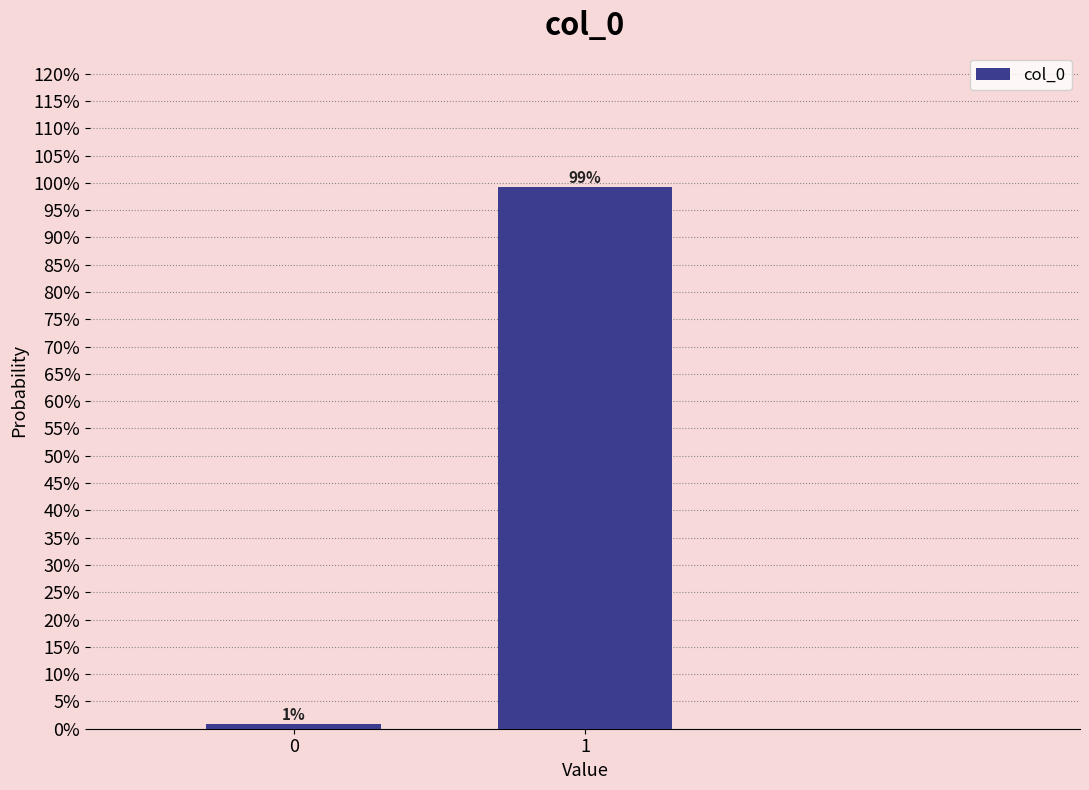

Are the bars horizontal?

No